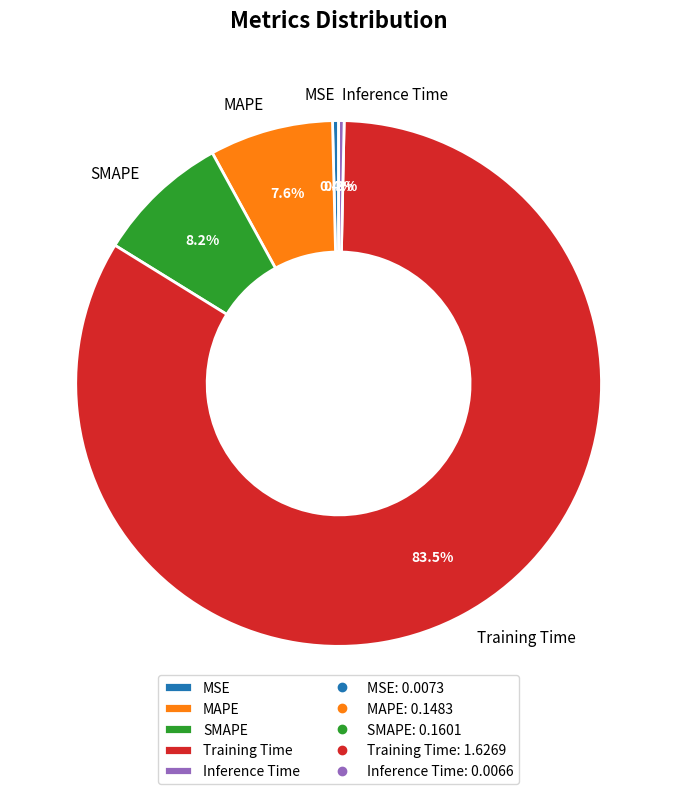

Is it true that MAPE is 1% of the pie?

False